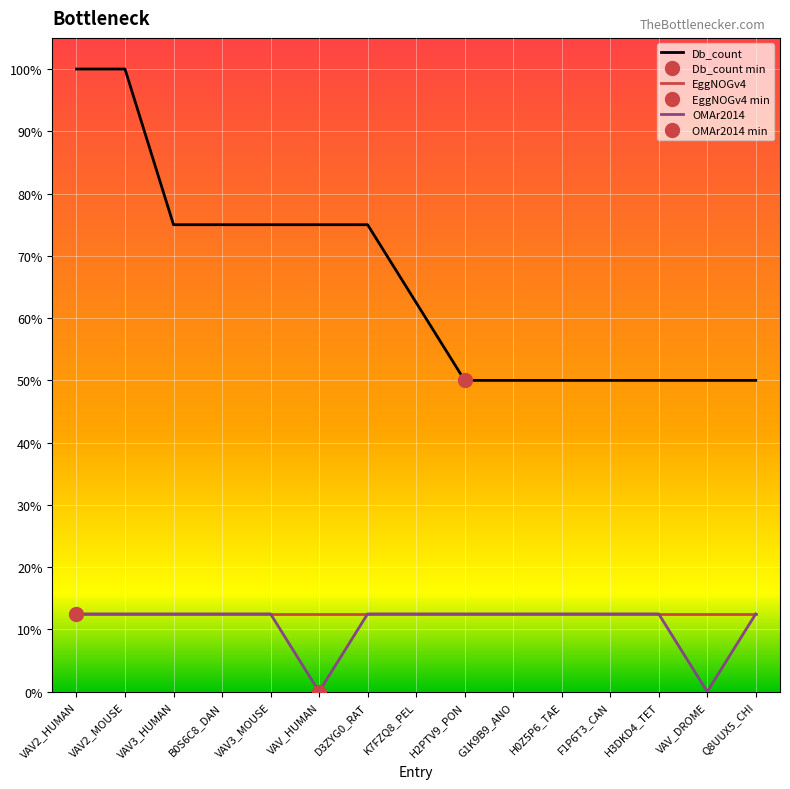

Reading left to right, transcribe all the data shown in this chart.

Db_count: 1.0	1.0	0.8	0.8	0.8	0.8	0.8	0.6	0.5	0.5	0.5	0.5	0.5	0.5	0.5
EggNOGv4: 0.1	0.1	0.1	0.1	0.1	0.1	0.1	0.1	0.1	0.1	0.1	0.1	0.1	0.1	0.1
OMAr2014: 0.1	0.1	0.1	0.1	0.1	0.0	0.1	0.1	0.1	0.1	0.1	0.1	0.1	0.0	0.1